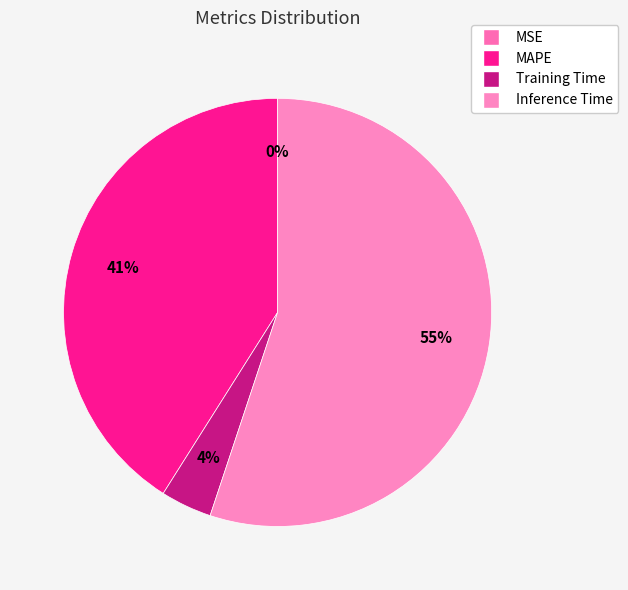

True or false: MSE accounts for 1% of the total.

False